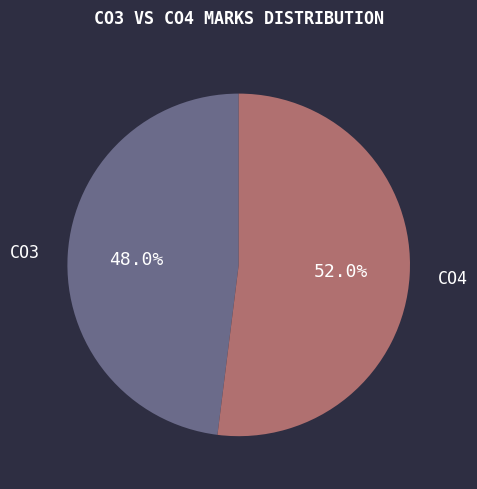

To the nearest percent, what is the difference between the CO3 and CO4 slice percentages?

4%